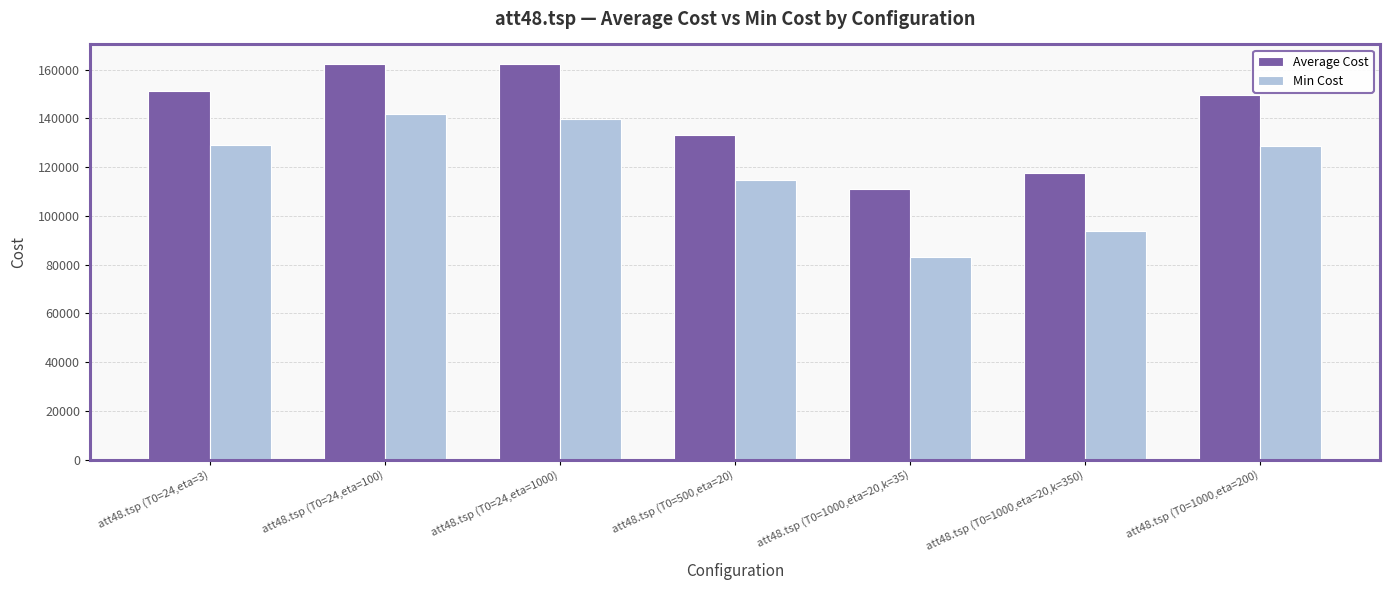

Which series has the largest total across all categories?

Average Cost